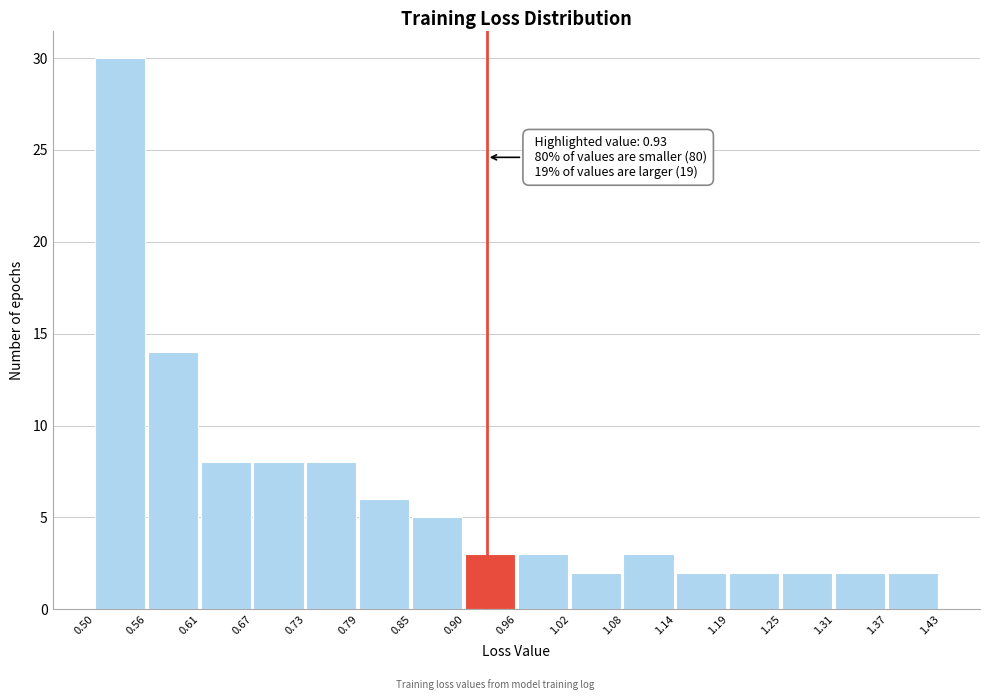

Which range on the x-axis has the tallest bar?

0.50 to 0.56